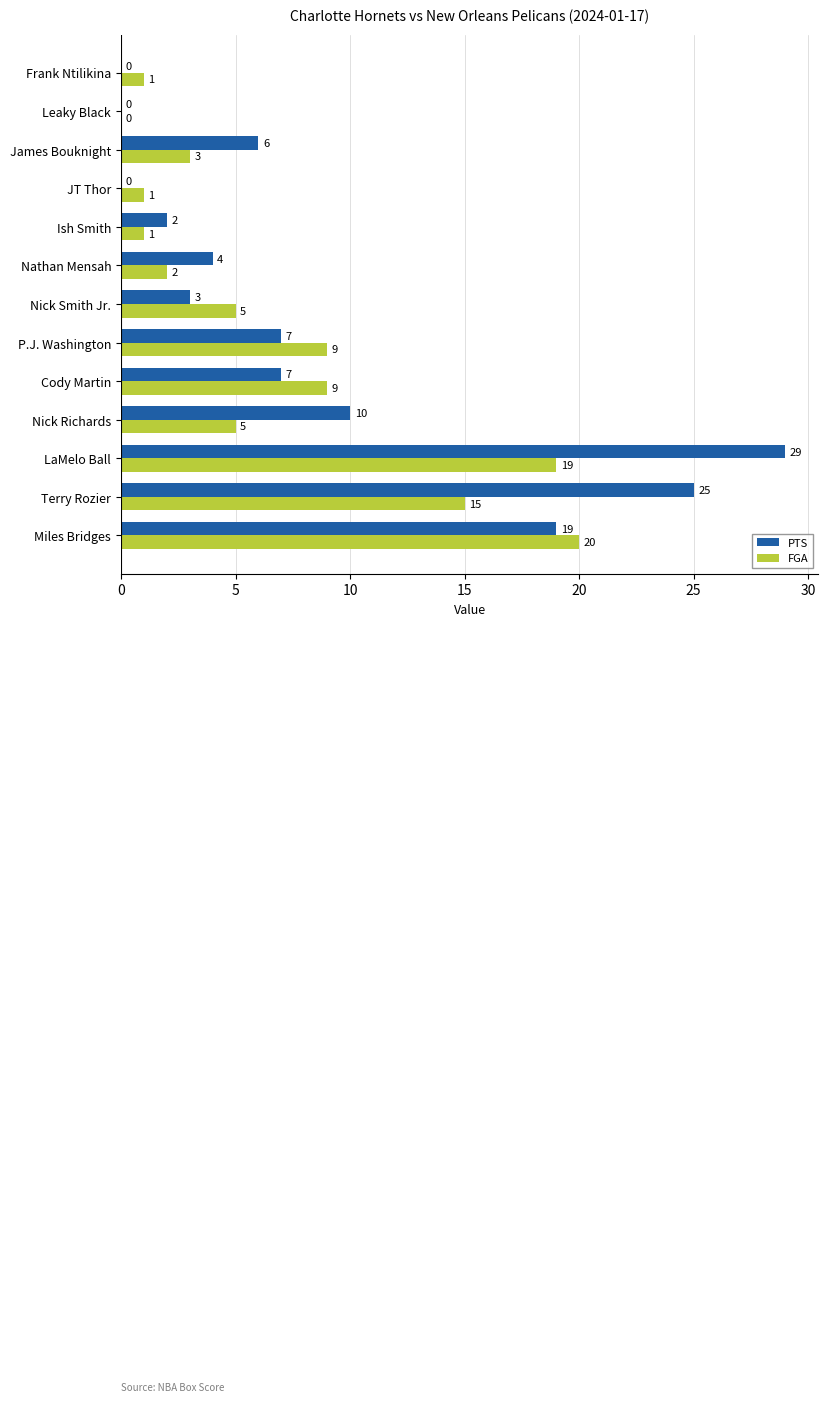

What is the total value across all series at Miles Bridges?

39